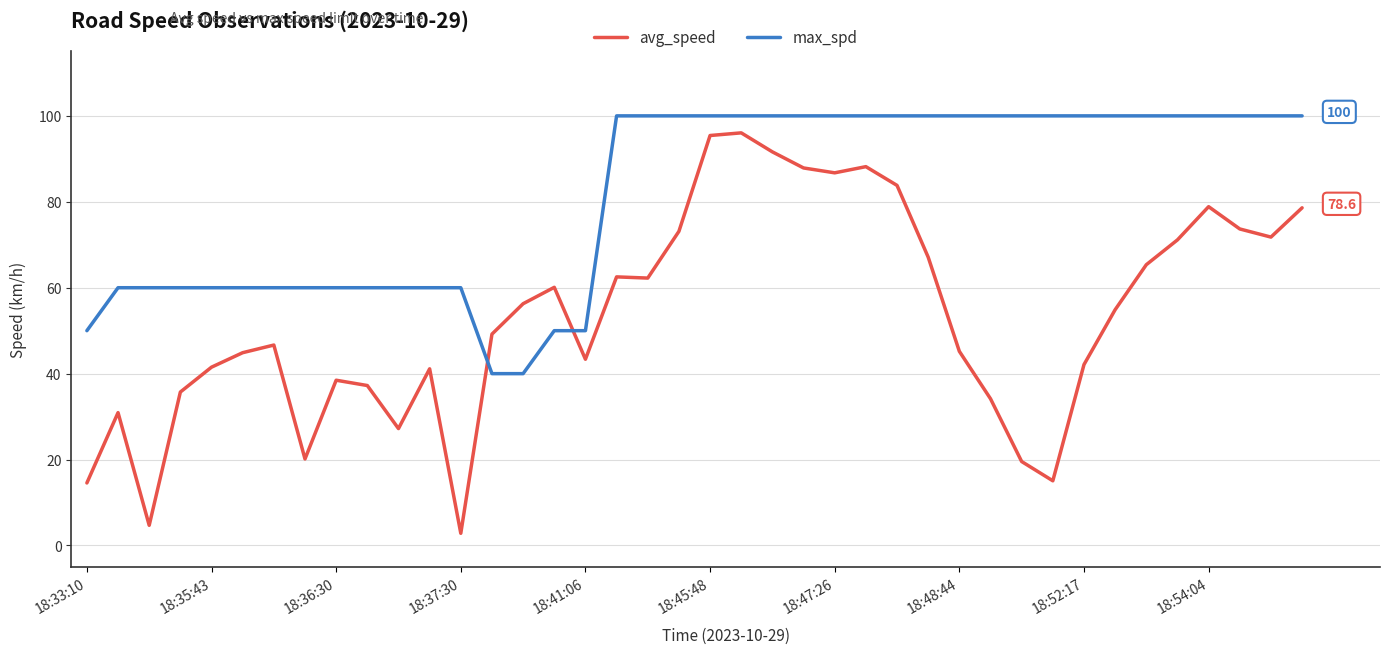

Which series has the largest total across all categories?

max_spd